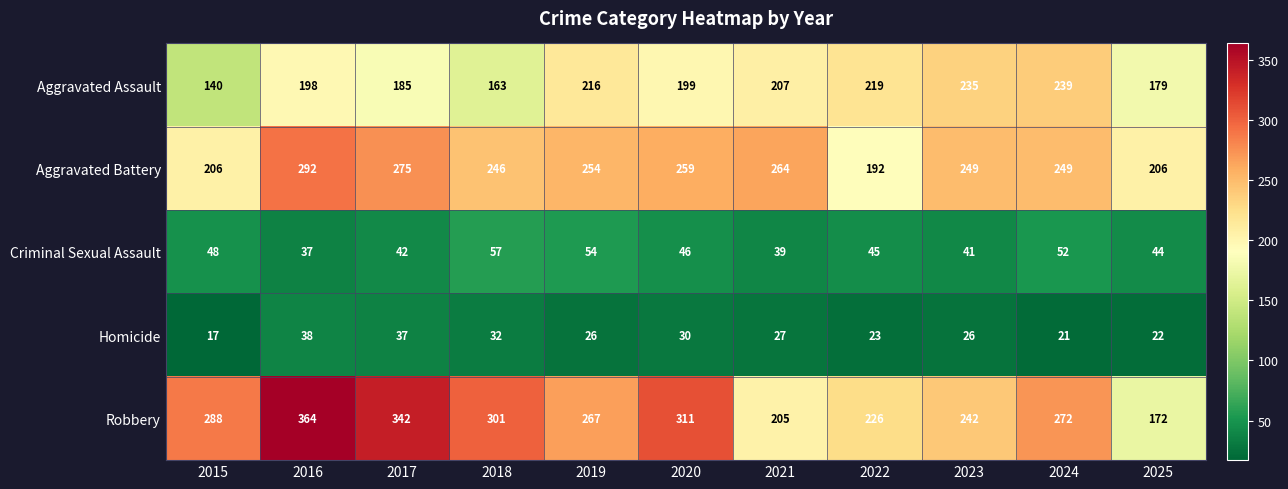

Rank the series at 2024 from lowest to highest value.

Homicide, Criminal Sexual Assault, Aggravated Assault, Aggravated Battery, Robbery